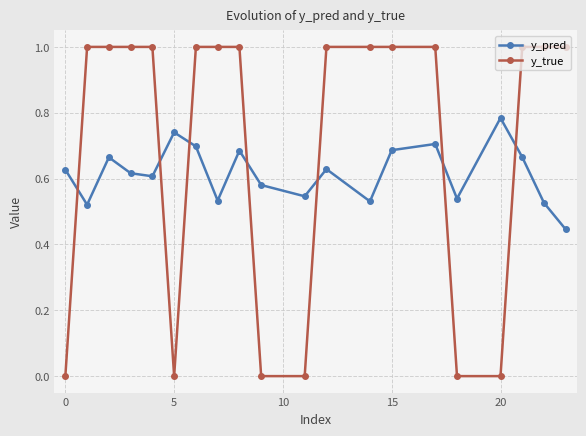

What is the greatest value displayed?

1.0